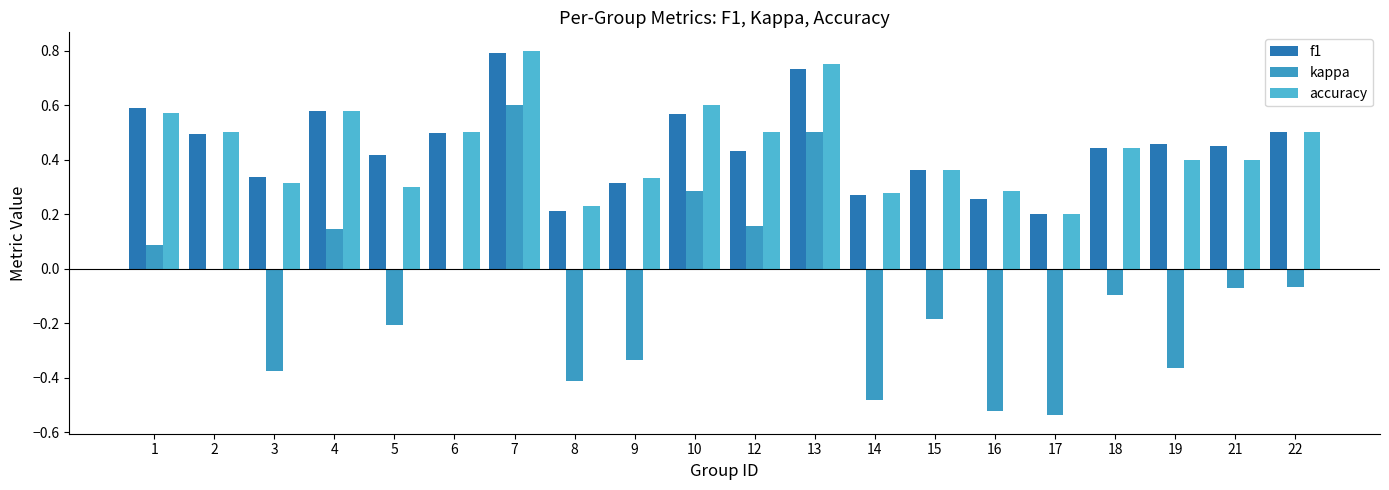

How many categories are shown in the chart?

20